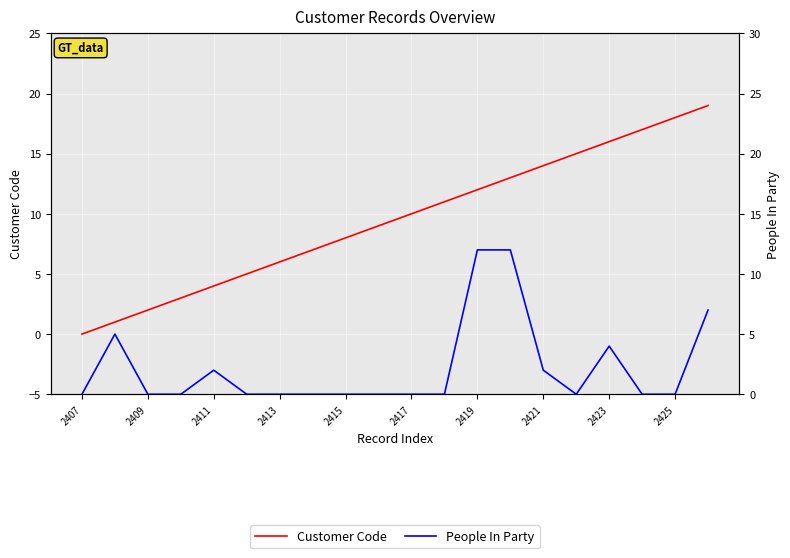

List the series in order of their overall mean, highest first.

Customer Code, People In Party